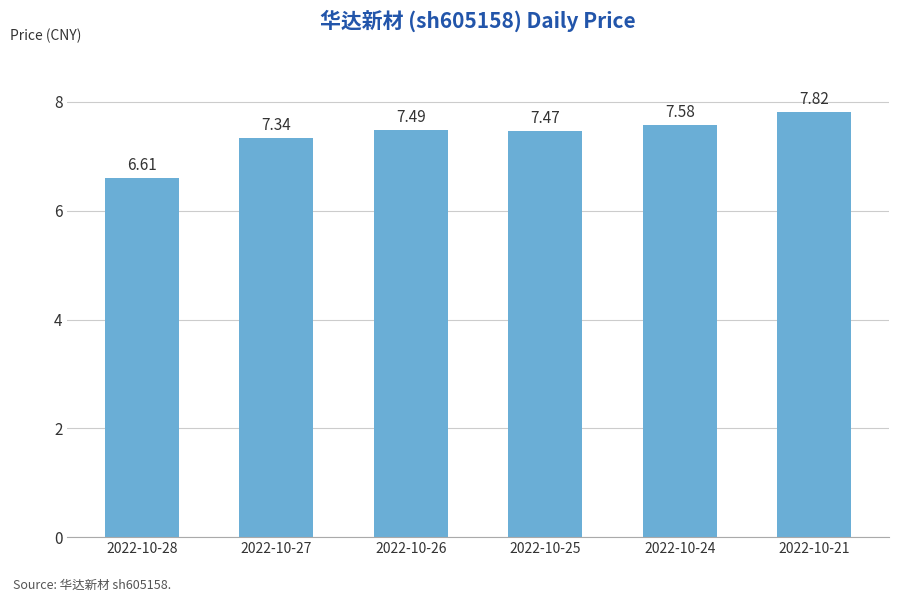

What is the value of the 1st bar from the left?

6.6